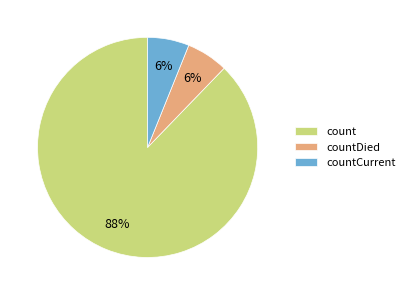

Which category accounts for the majority?

count